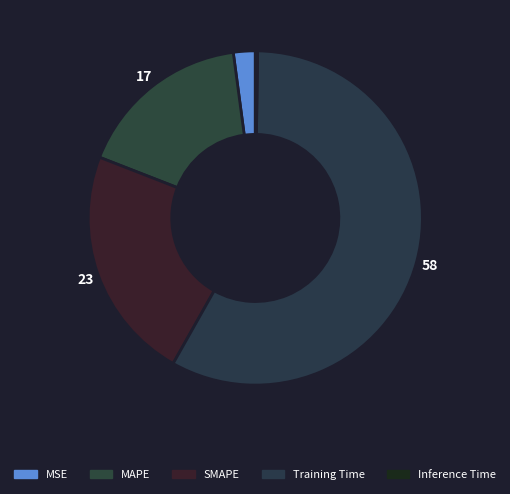

The MAPE slice represents 3% of the pie. True or false?

False